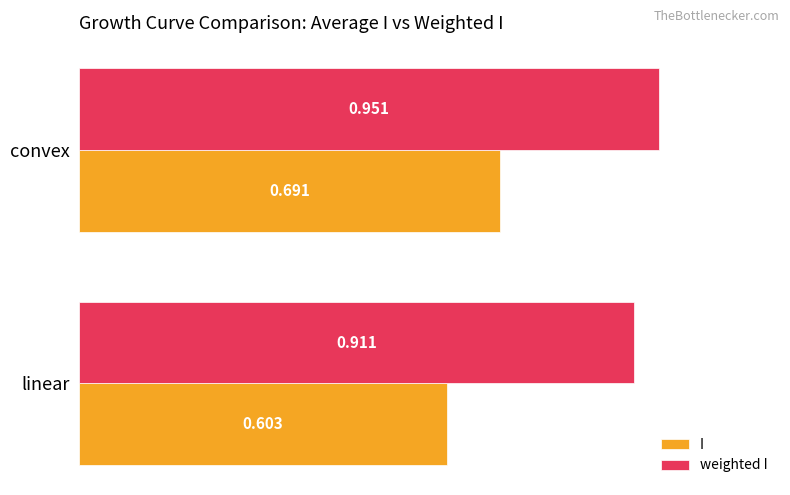

Which series changed the most between linear and convex?

I